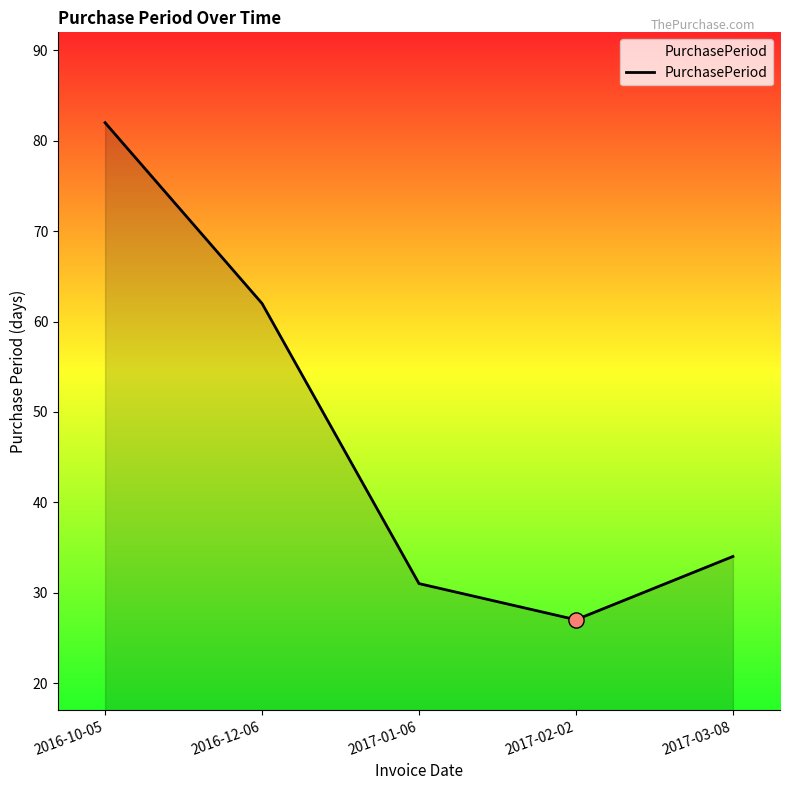

What is the change in value from 2017-01-06 to 2017-02-02?

-4